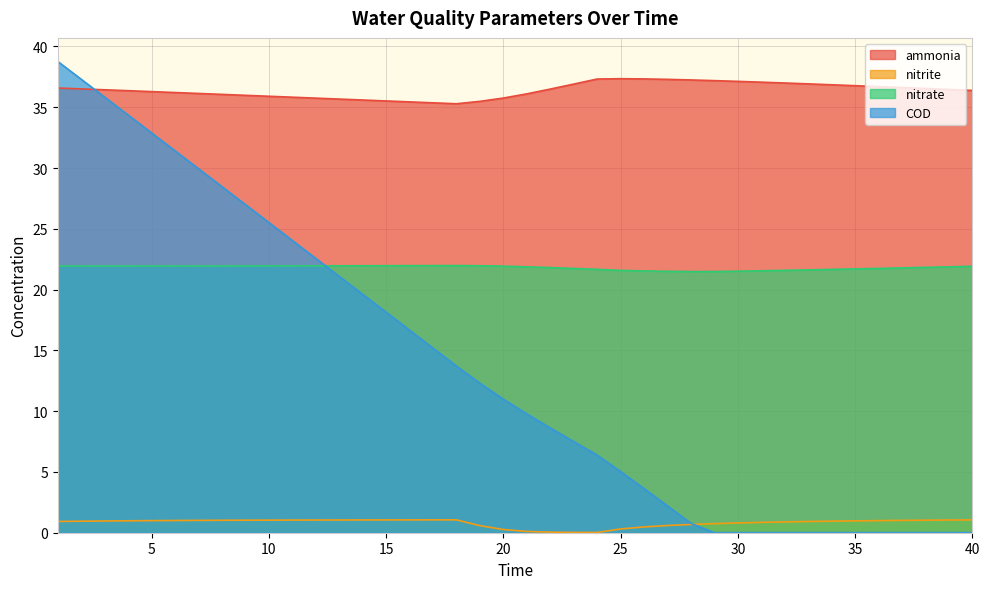

Between 9 and 39, which series saw the biggest shift?

COD